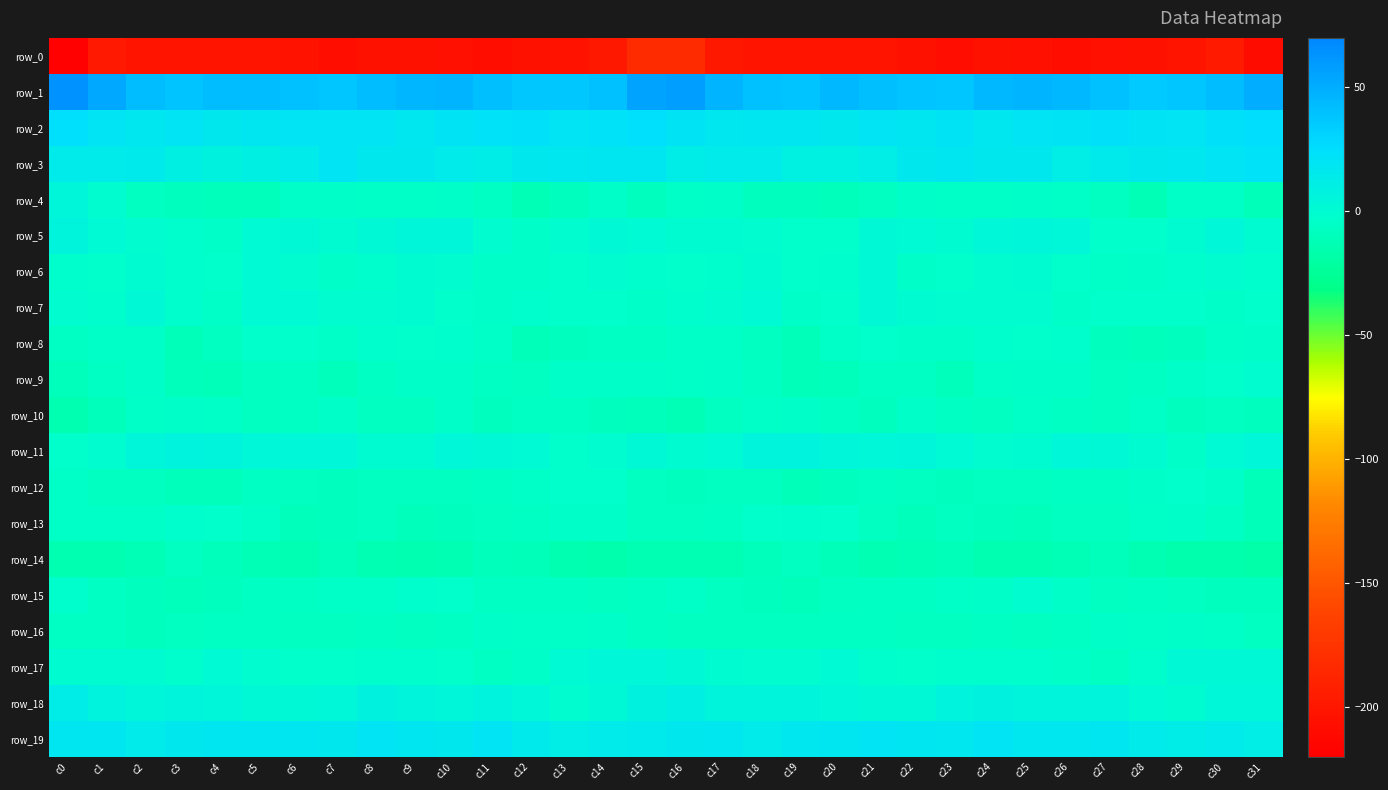

Is it true that row_18 equals -0.6 at c13?

True